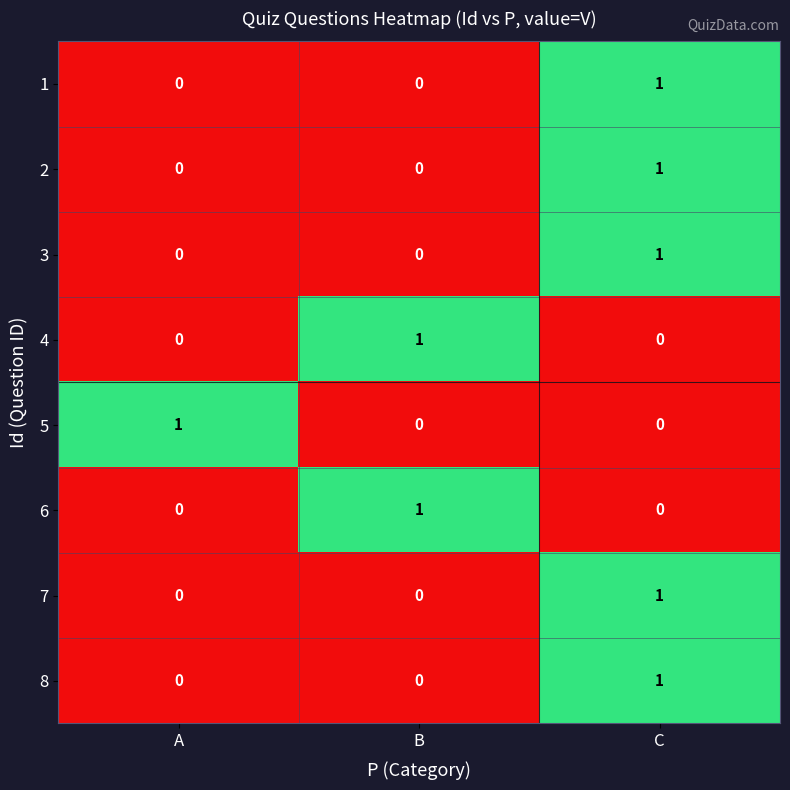

At which category is the sum across all series the highest?

C